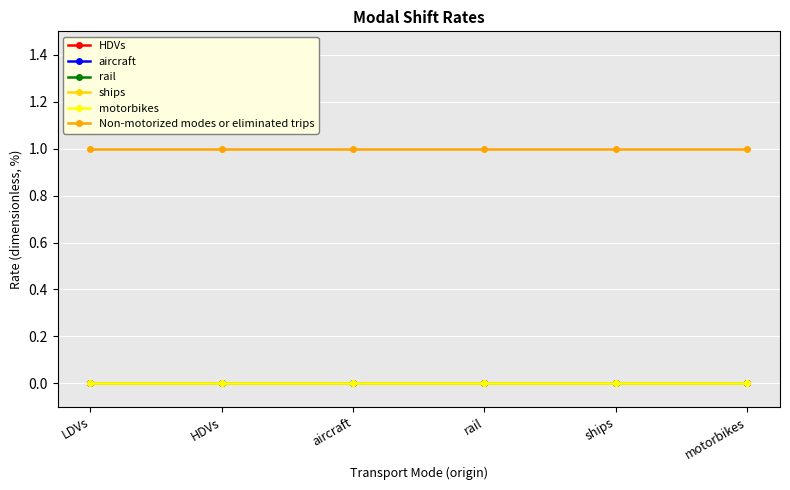

How many lines are shown in the chart?

6